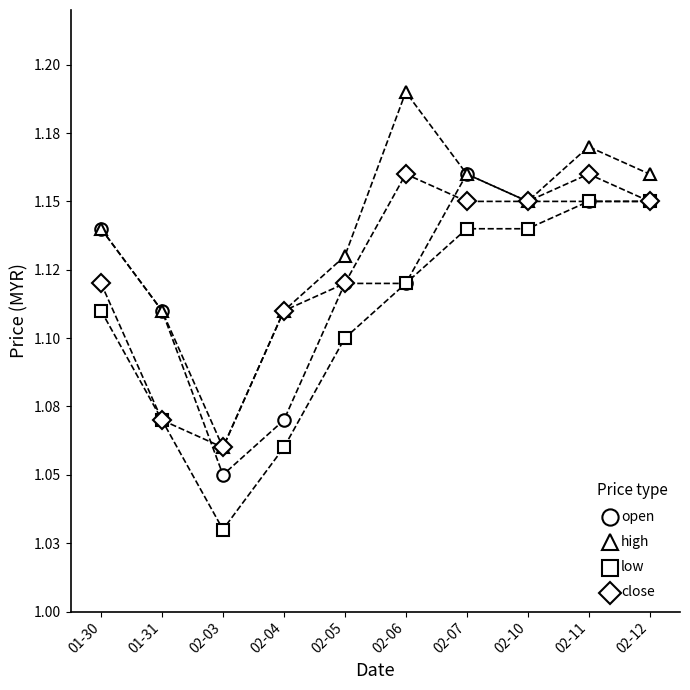

Which series has the largest range (max minus min)?

high